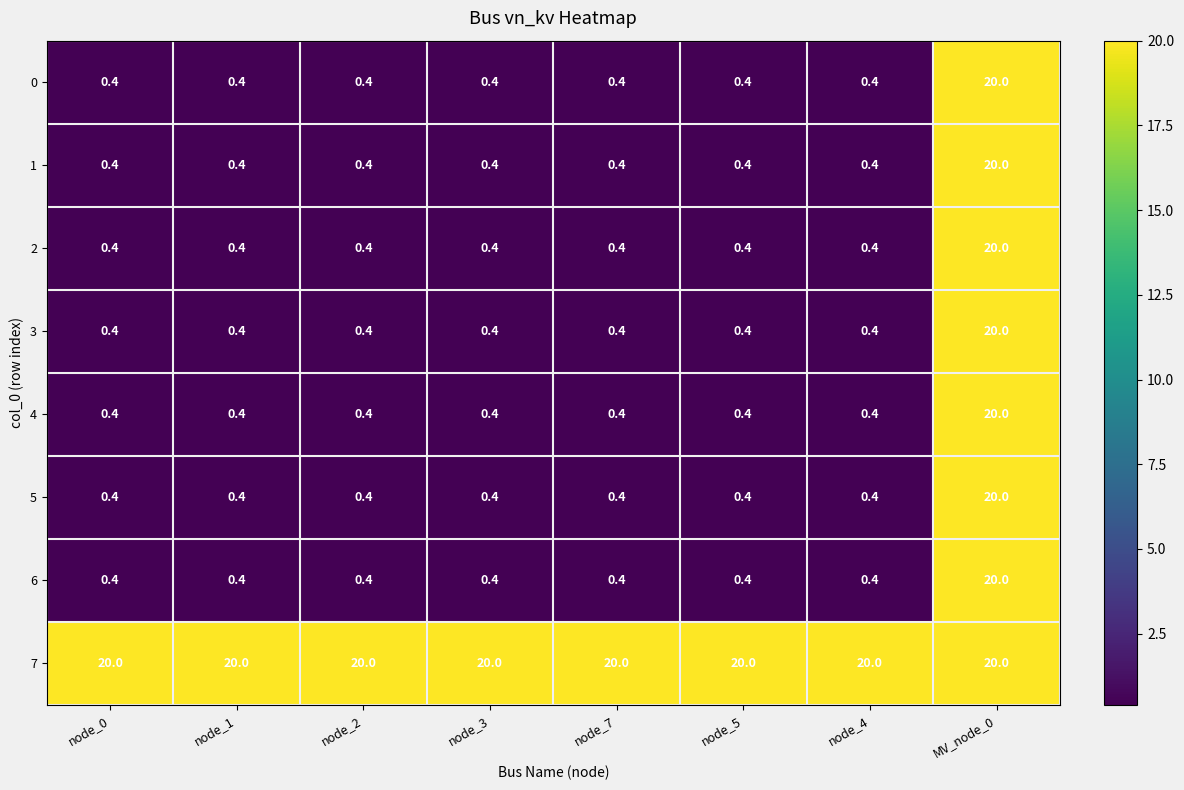

What is the spread (max minus min) of values at node_3?

19.6